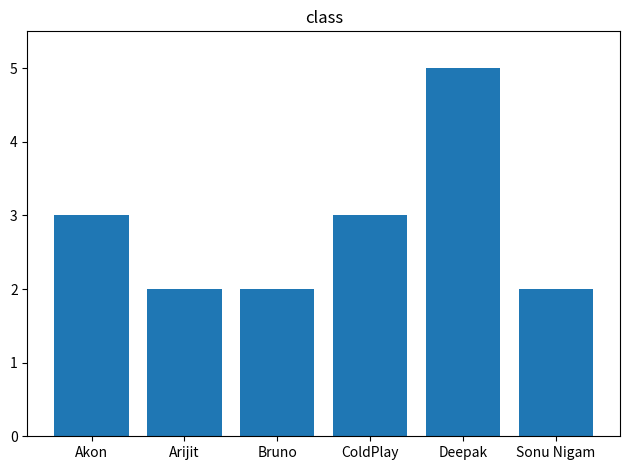

Between Deepak and Bruno, which is larger?

Deepak